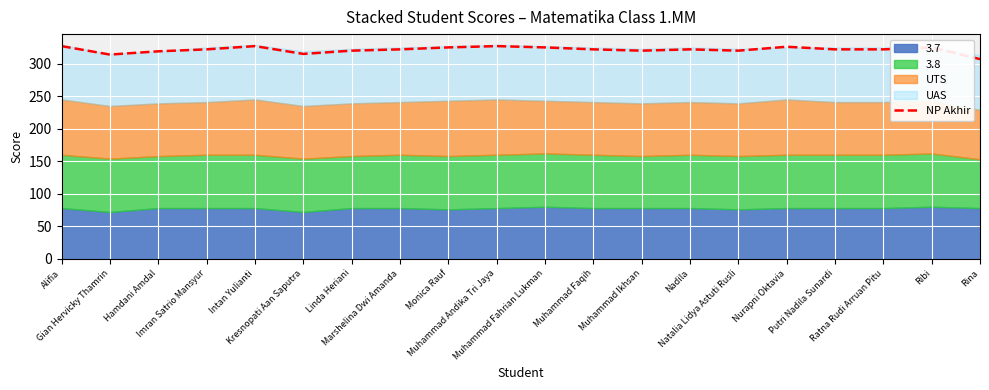

What is the label of the 10th point from the right?

Muhammad Fahrian Lukman